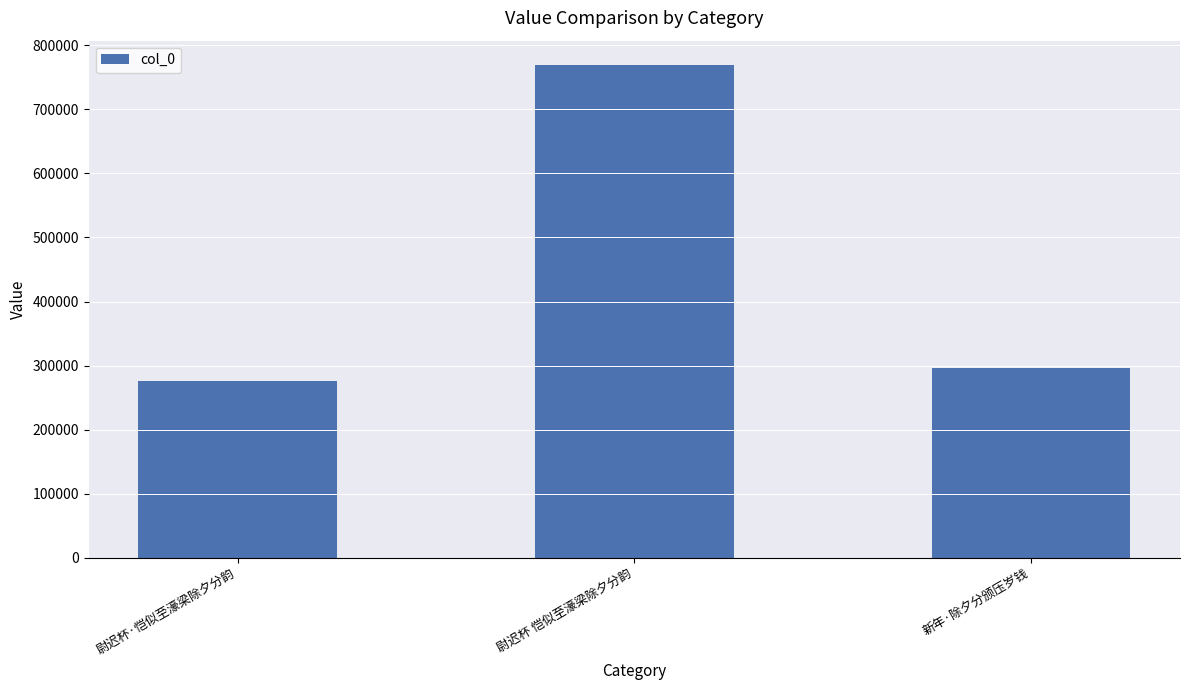

List the labels in order of value, largest first.

尉迟杯 恺似至濠梁除夕分韵, 新年·除夕分颁压岁钱, 尉迟杯·恺似至濠梁除夕分韵